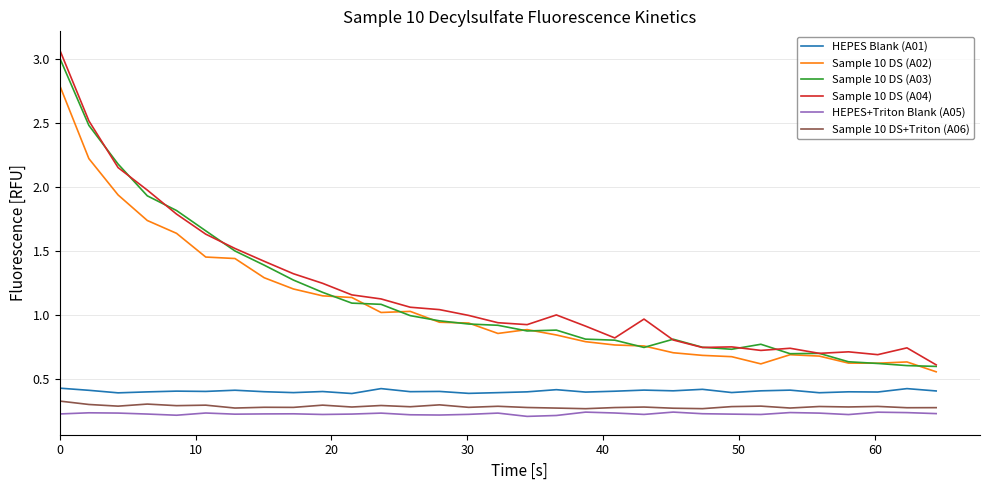

True or false: Sample 10 DS+Triton (A06) and Sample 10 DS (A02) cross at least once.

False